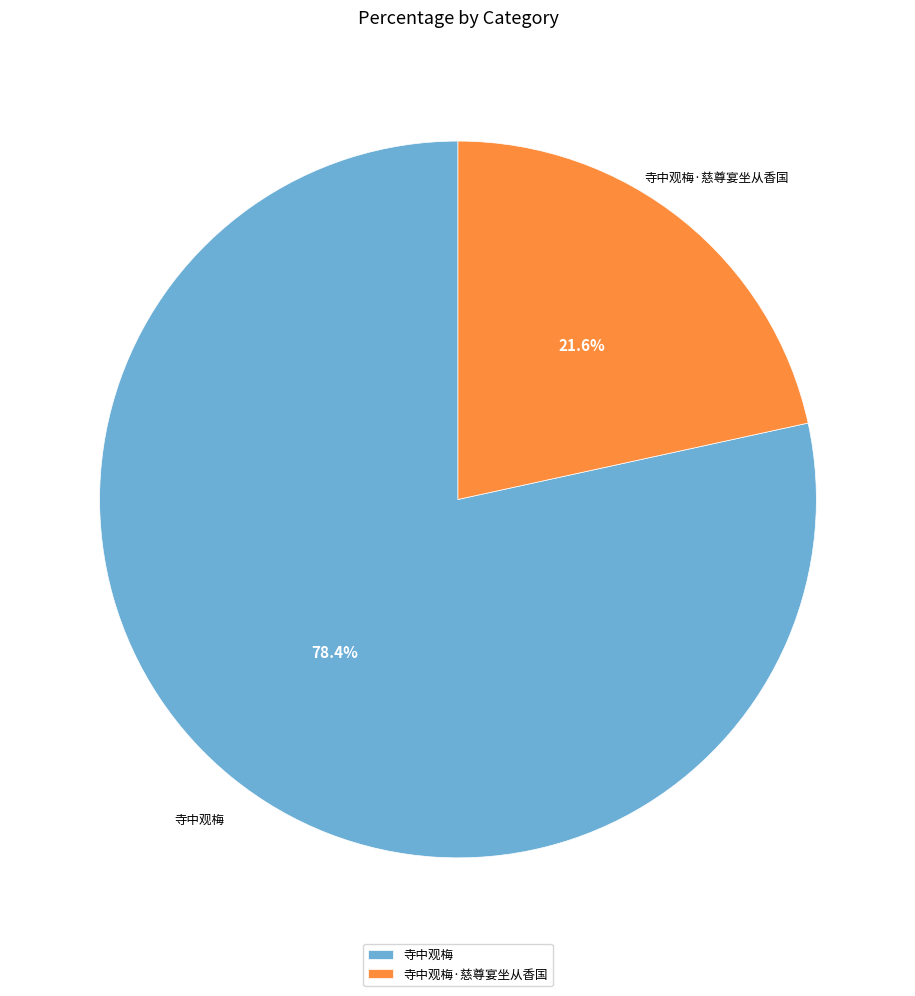

What is the majority slice?

寺中观梅